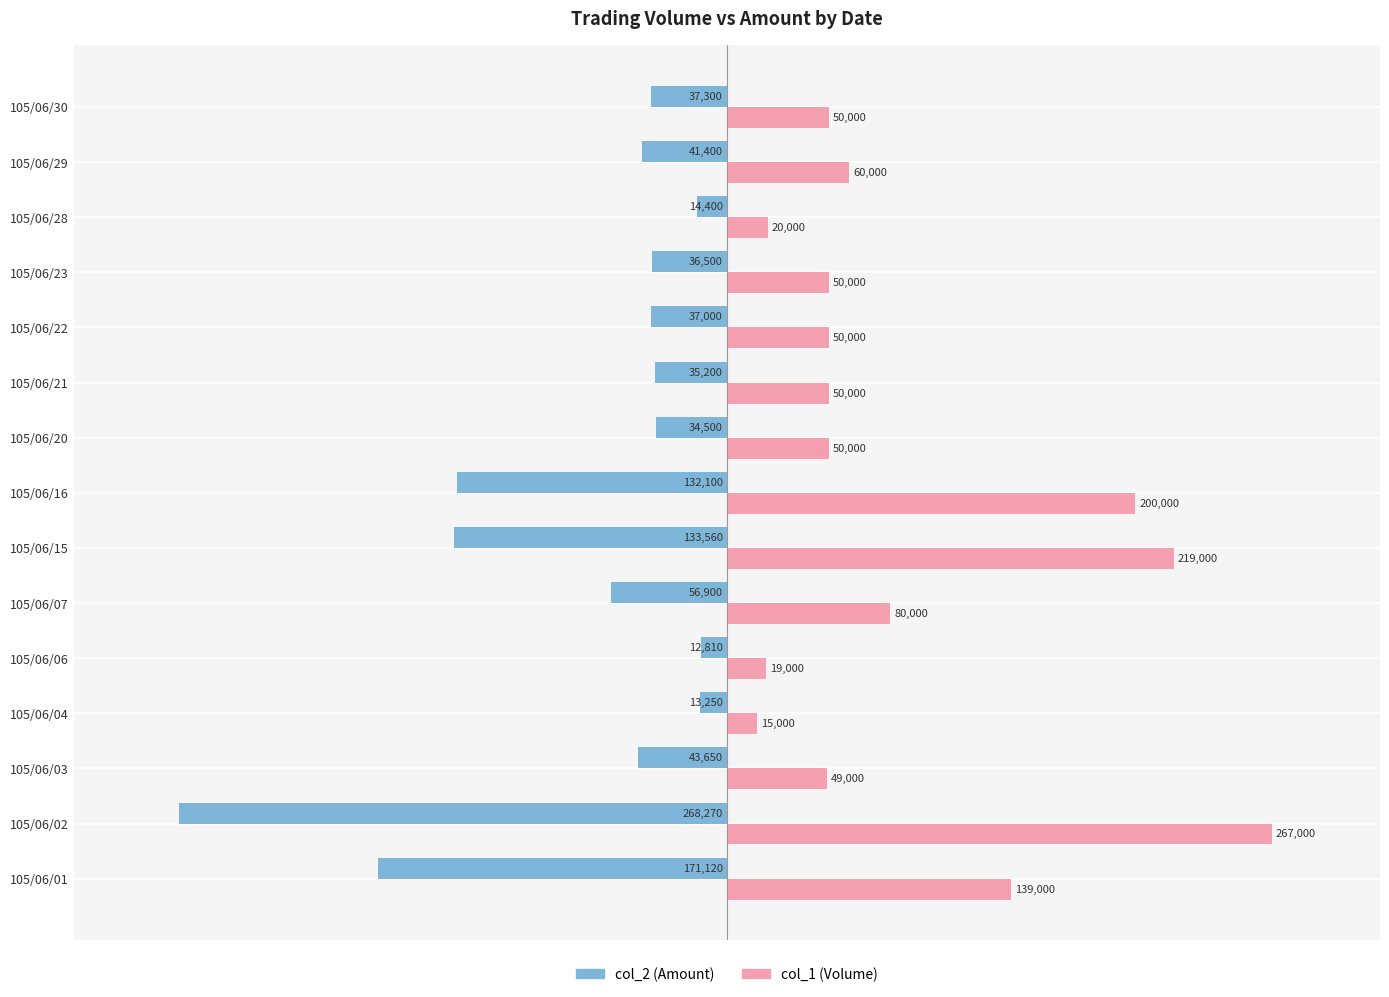

Rank the series at 105/06/06 from lowest to highest value.

col_2 (Amount), col_1 (Volume)